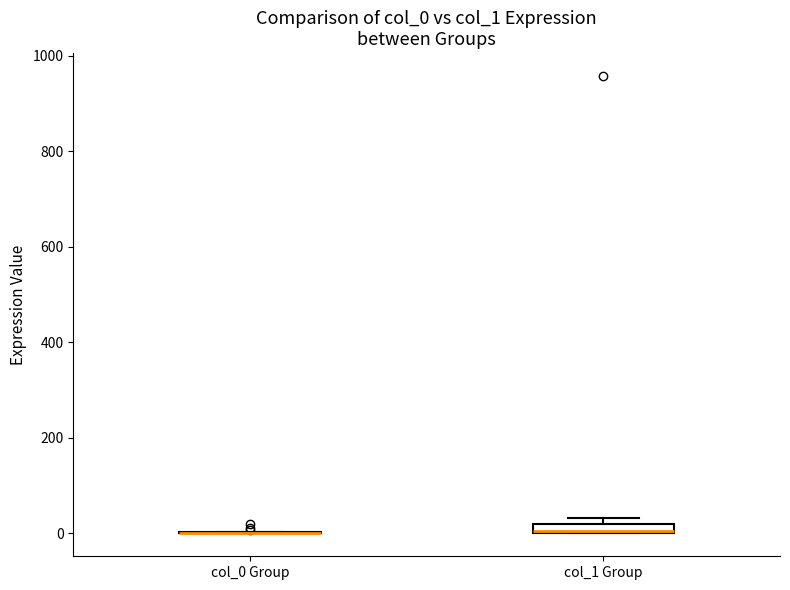

Where is the lower edge of the box for col_1 Group on the y-axis? The values are not printed on the chart, so give them approximately, as read against the axis.

0